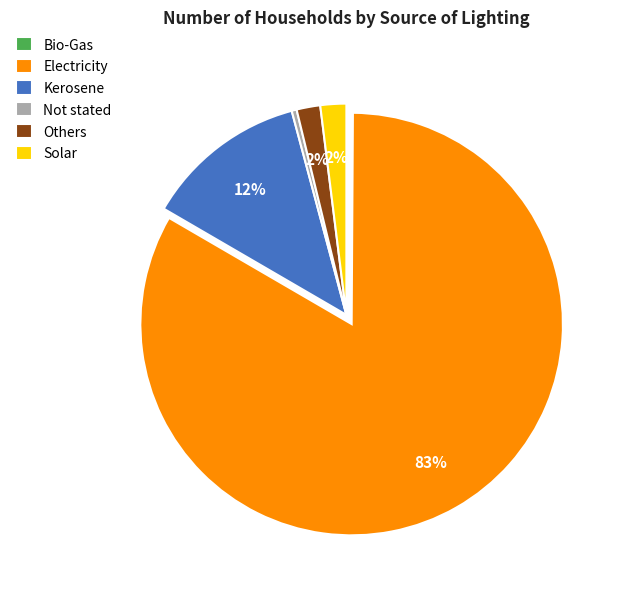

To the nearest percent, what is the difference between the Kerosene and Not stated slice percentages?

12%